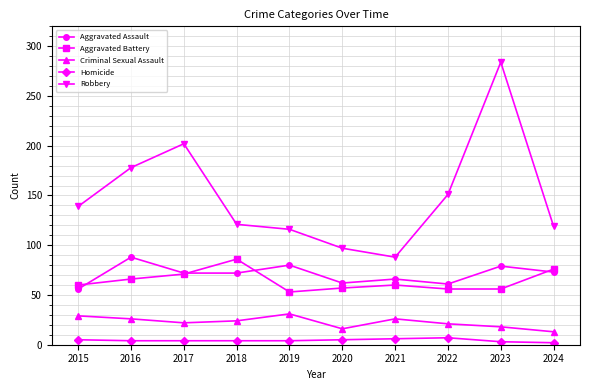

How many lines are shown in the chart?

5